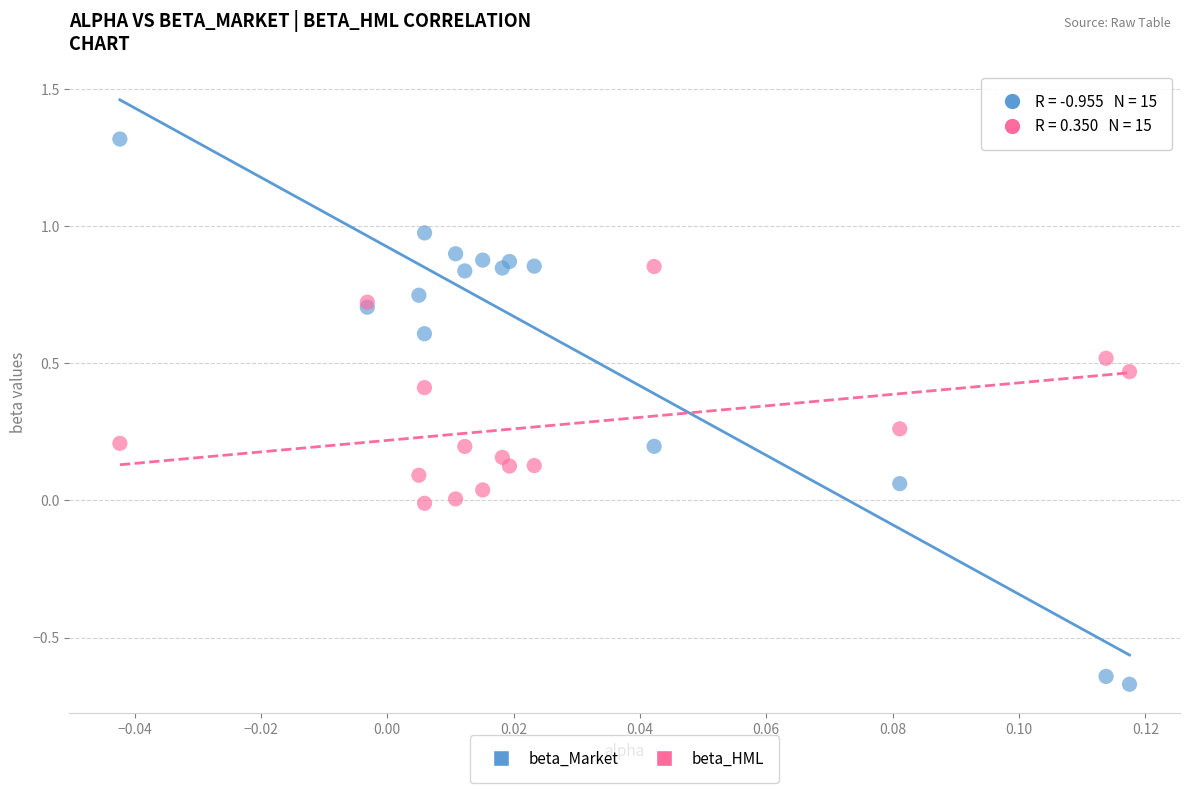

What are all the series names shown in the legend?

beta_Market, beta_HML